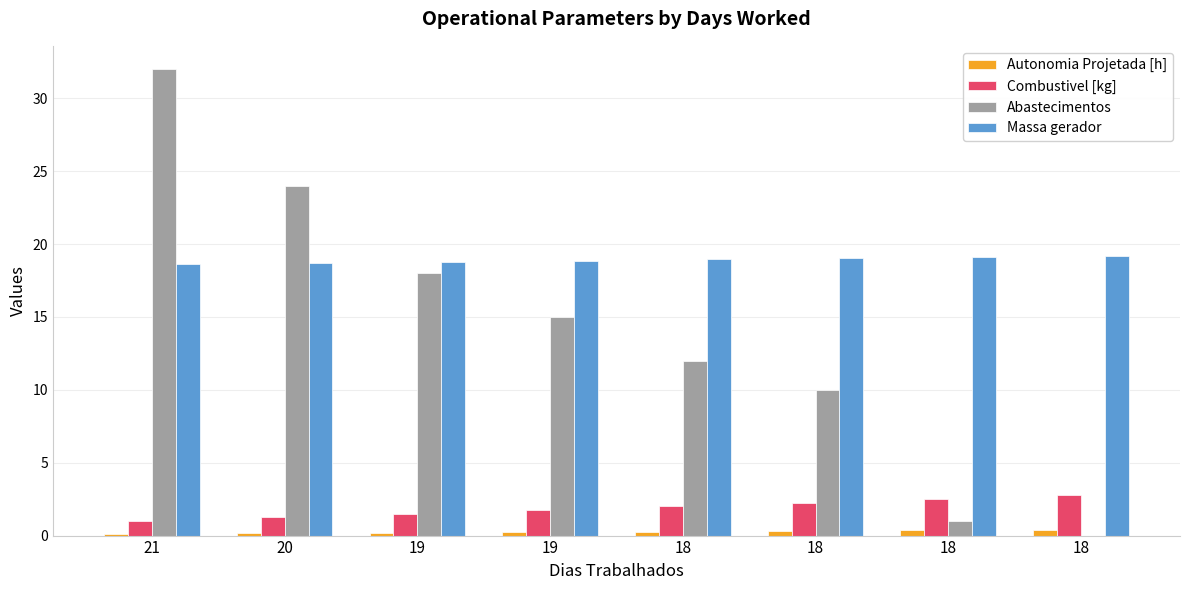

Count the number of data series in this chart.

4